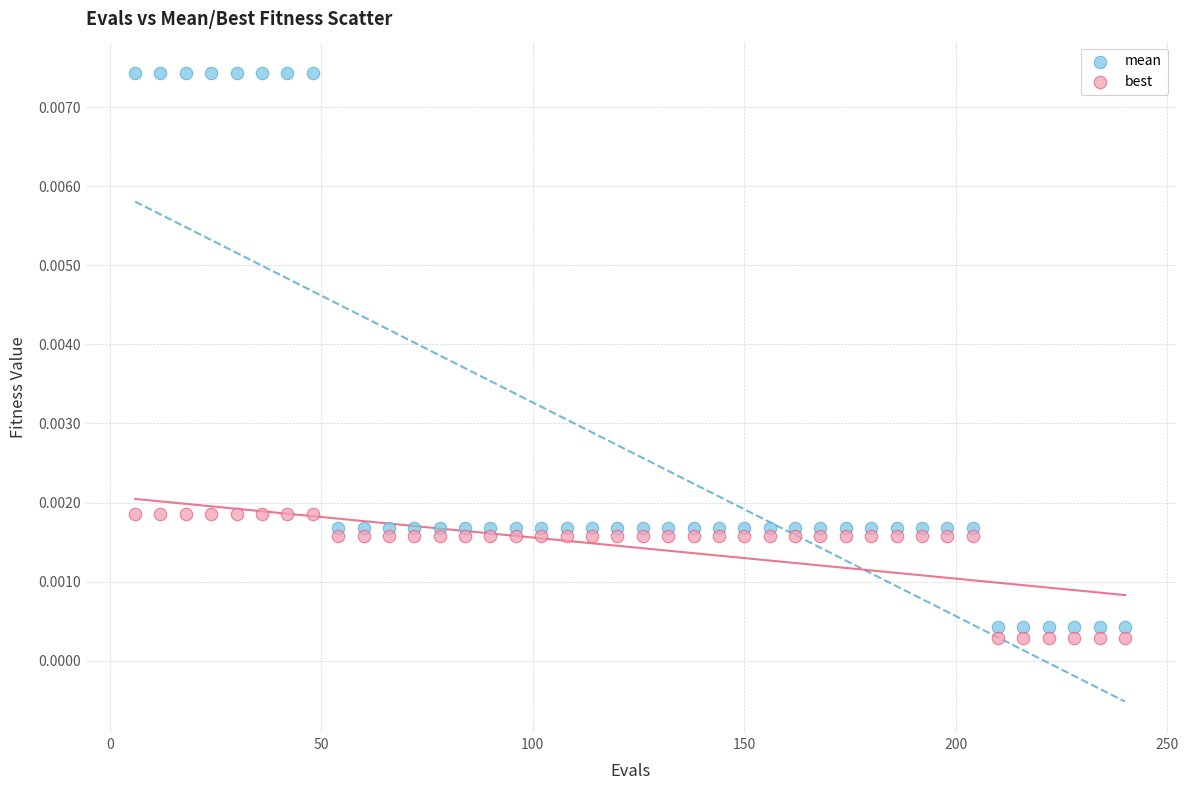

Which series reaches the minimum Y coordinate?

best